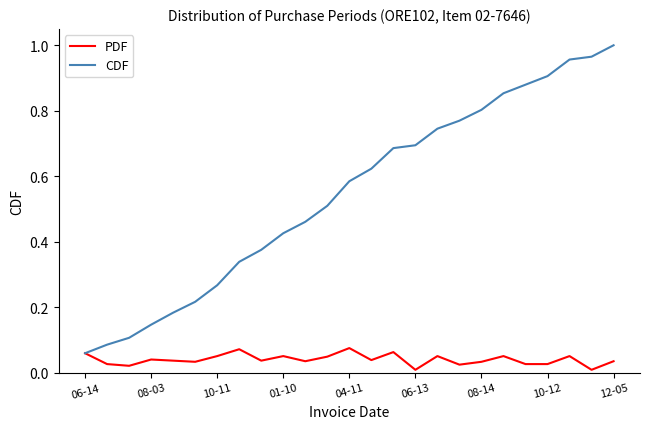

Which series has the largest total across all categories?

CDF